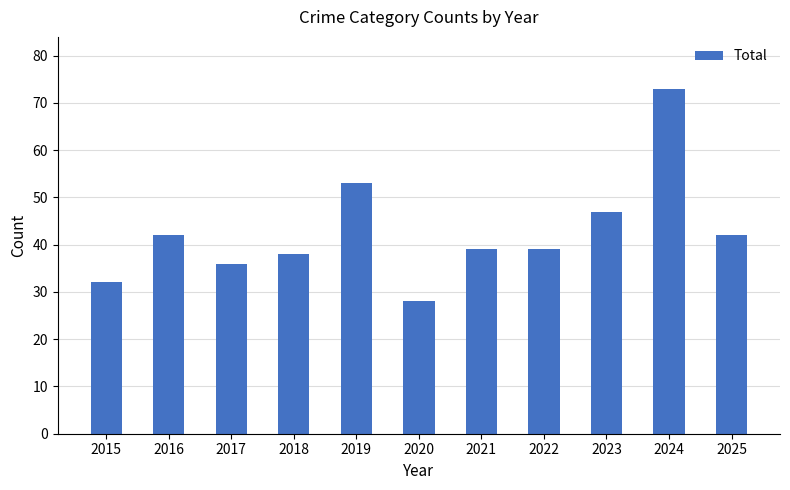

What is the smallest value displayed?

28